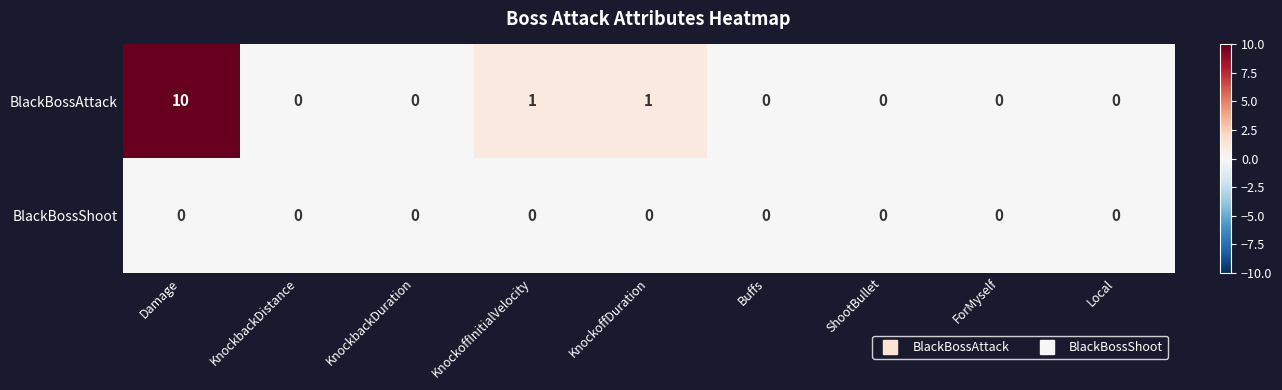

Reading right to left, extract all data points from this chart.

BlackBossAttack: Local=0	ForMyself=0	ShootBullet=0	Buffs=0	KnockoffDuration=1	KnockoffInitialVelocity=1	KnockbackDuration=0	KnockbackDistance=0	Damage=10
BlackBossShoot: Local=0	ForMyself=0	ShootBullet=0	Buffs=0	KnockoffDuration=0	KnockoffInitialVelocity=0	KnockbackDuration=0	KnockbackDistance=0	Damage=0